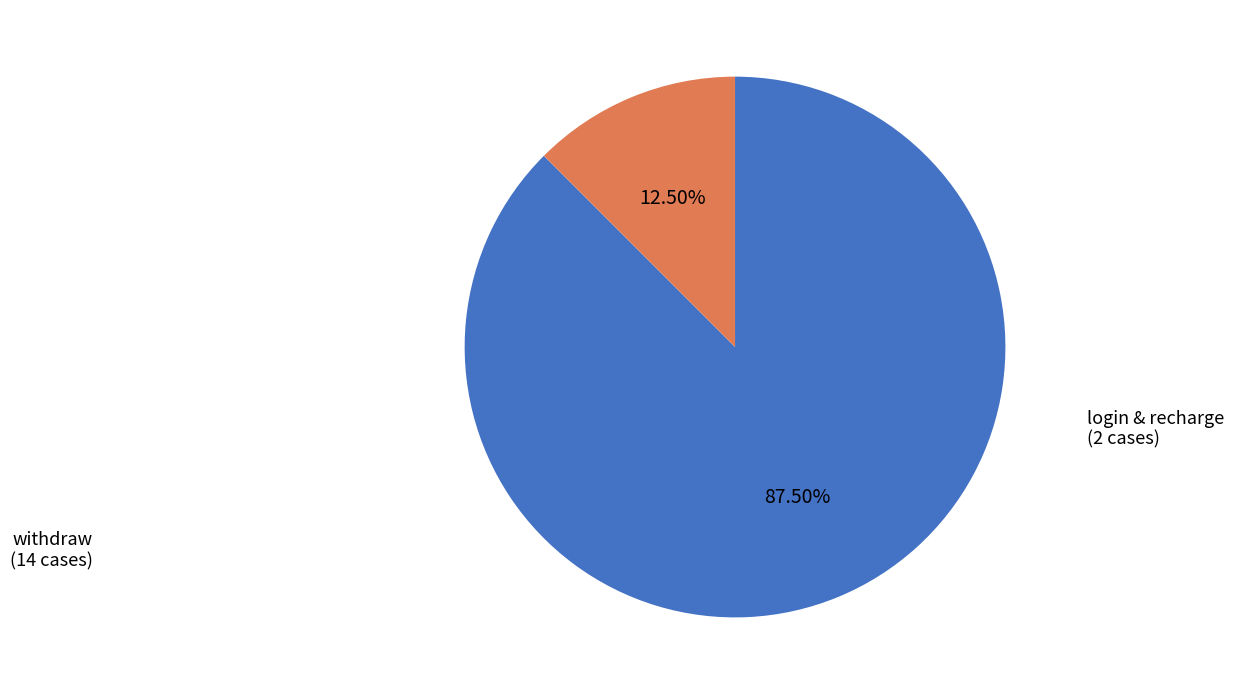

Is there a majority slice in this chart?

Yes